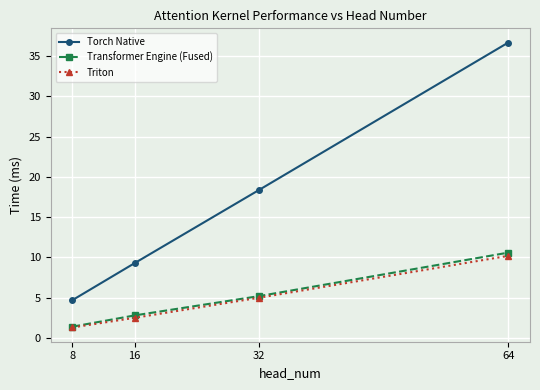

Does the chart have visible grid lines?

Yes